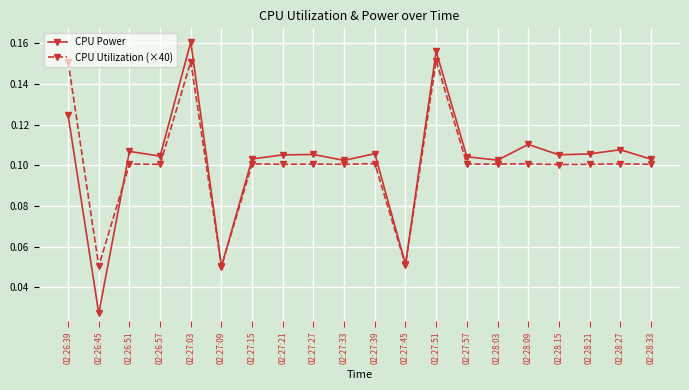

Where is the first local minimum for CPU Utilization (×40)?

02:26:45